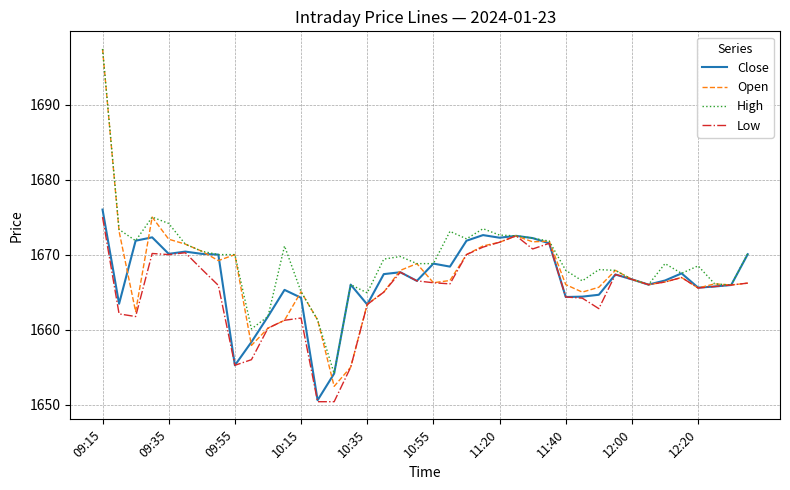

What is the greatest value displayed?

1697.4